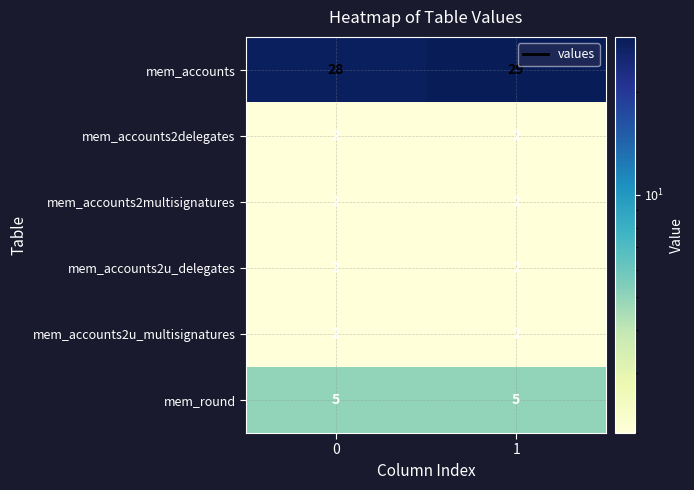

The mem_accounts2u_multisignatures series shows 2 at 1. True or false?

True